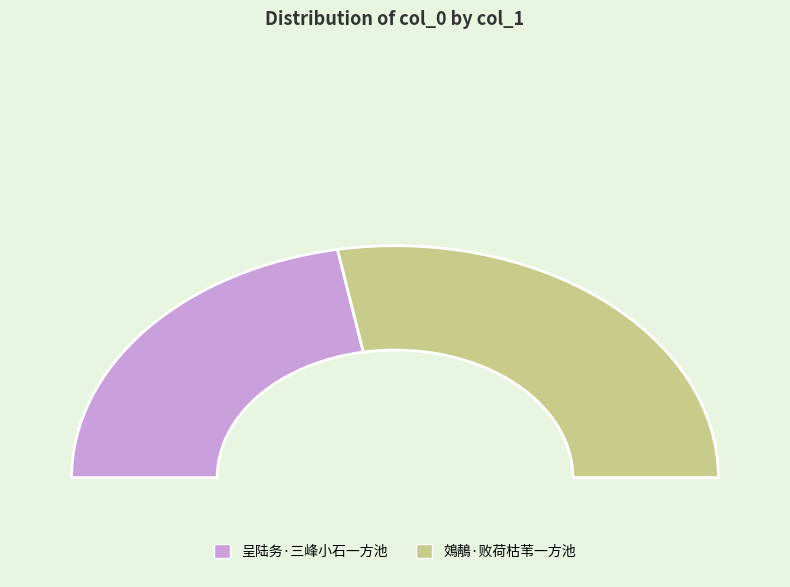

Is the sum of 鵁鶄·败荷枯苇一方池 and 呈陆务·三峰小石一方池 greater than half?

Yes